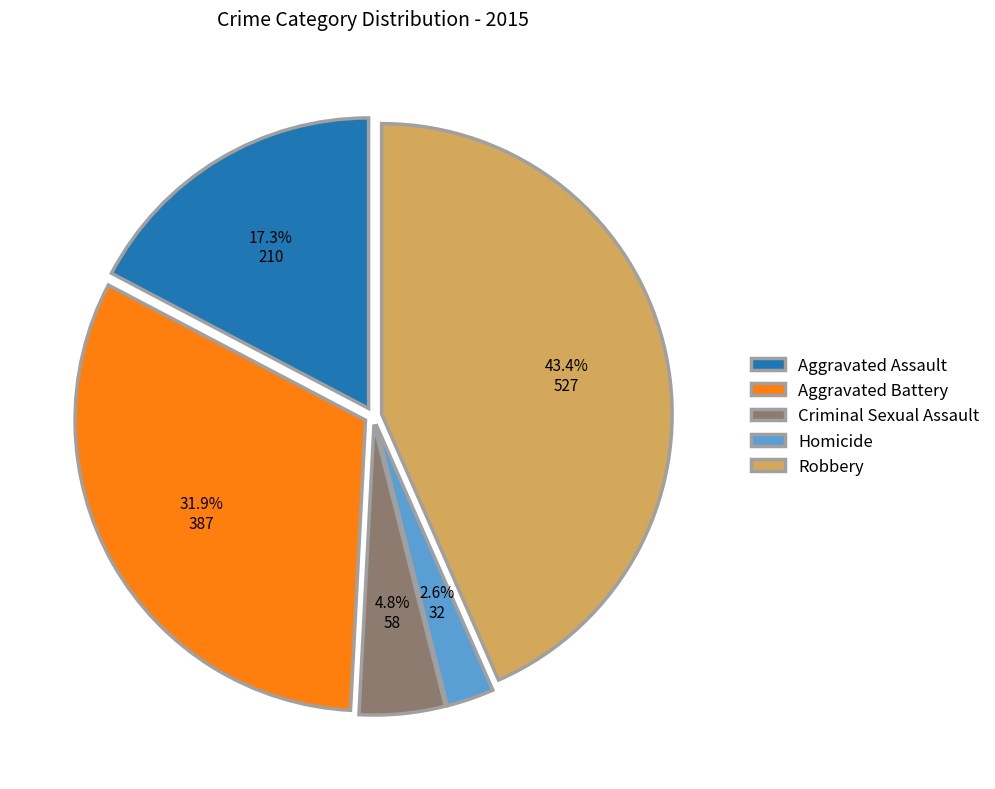

True or false: Aggravated Battery accounts for 43% of the total.

False